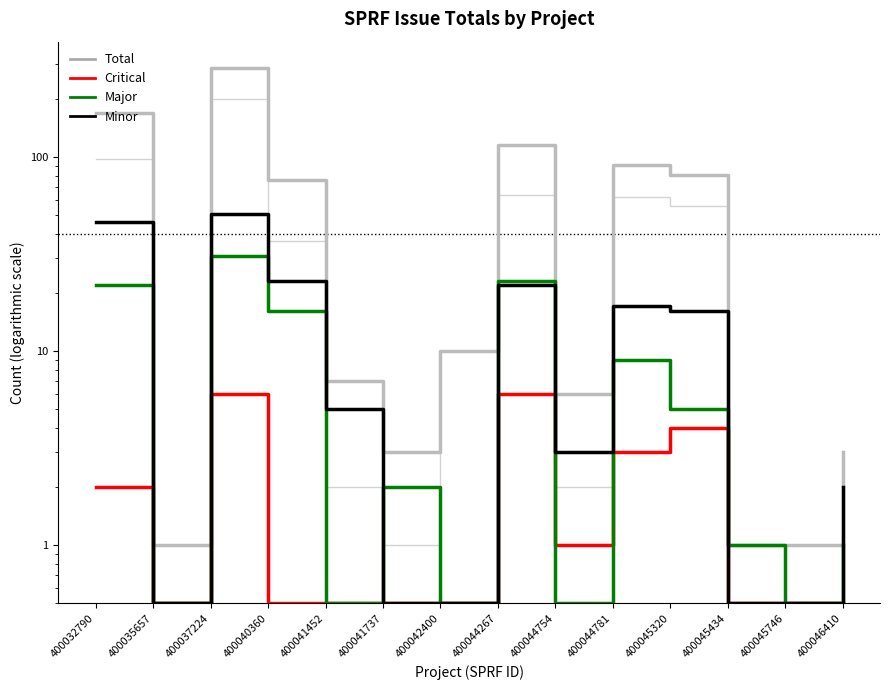

What is the approximate value of Major at 400041737?

2.0